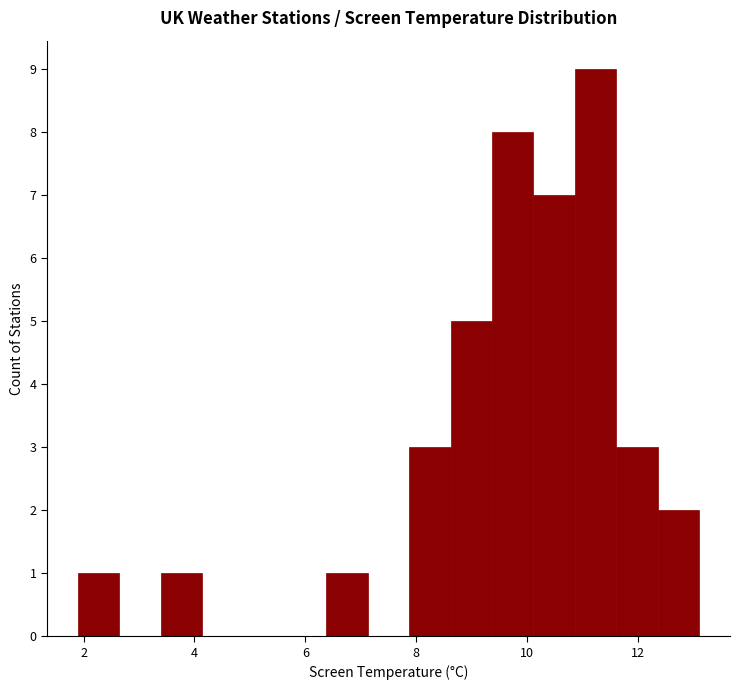

Around what value on the x-axis is the tallest bar? Give the approximate position of its centre, as read against the axis.

11.2